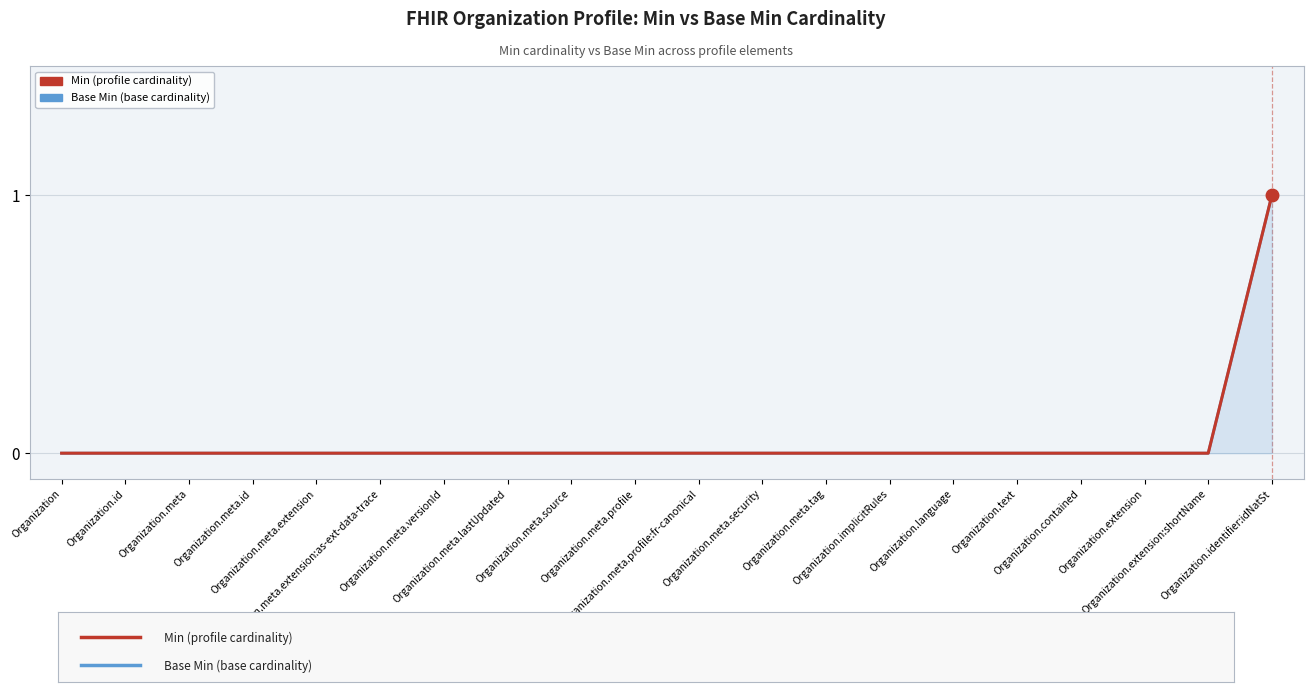

True or false: Base Min (base cardinality) and Min (profile cardinality) intersect in this chart.

False